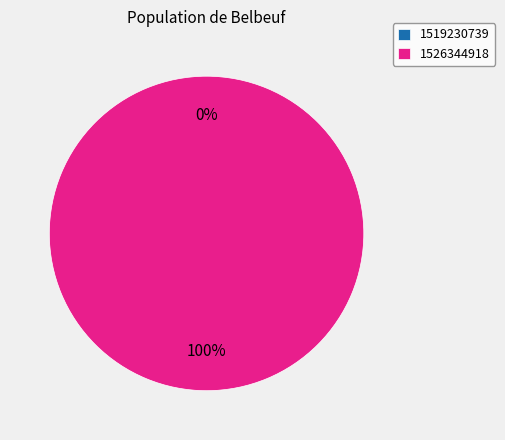

What percentage is the 1526344918 slice, to the nearest percent?

100%